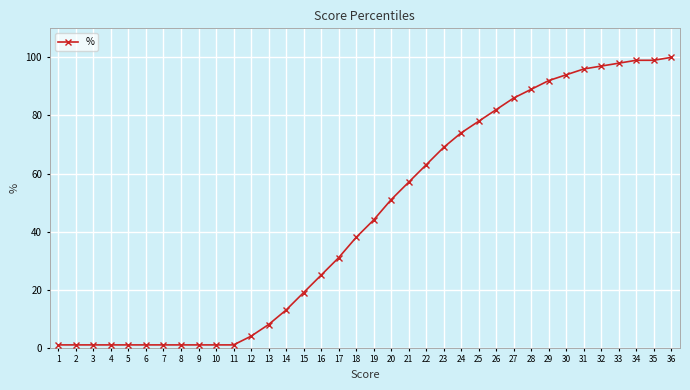

What is the change in value from 29 to 34?

+7